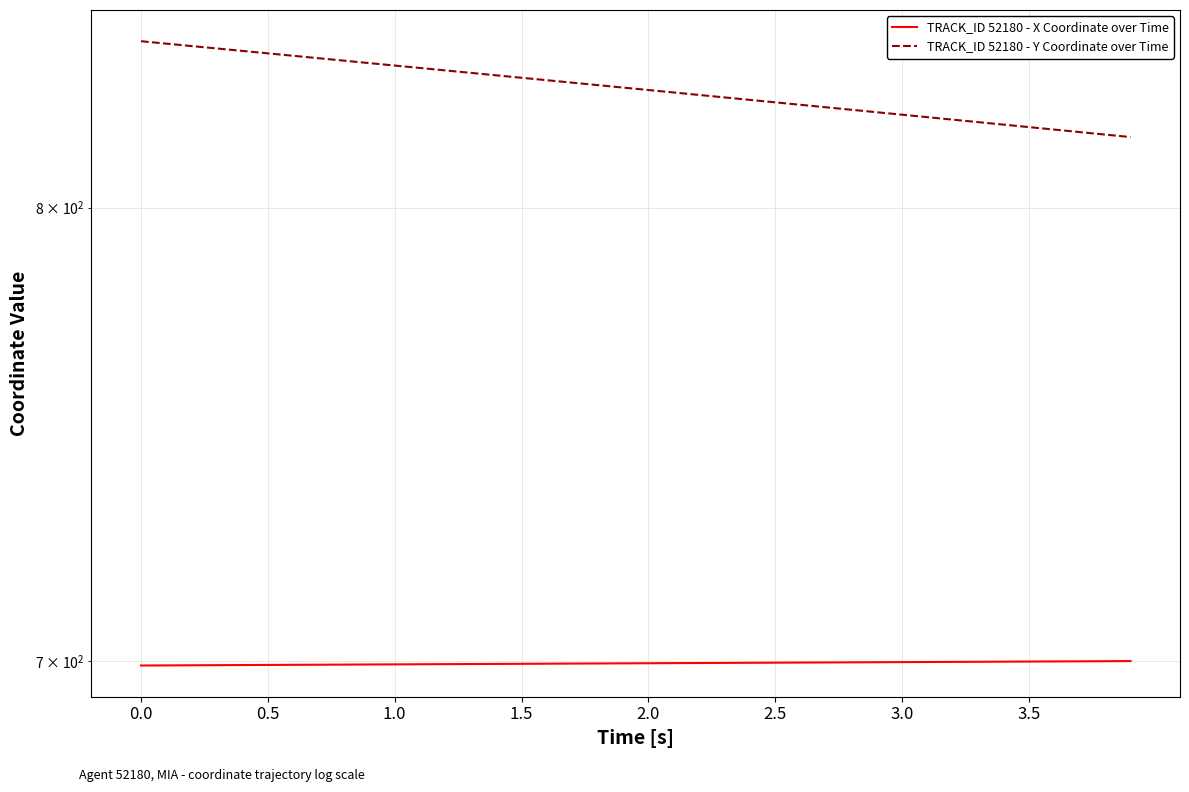

What is the average value of the TRACK_ID 52180 - Y Coordinate over Time series?

828.5